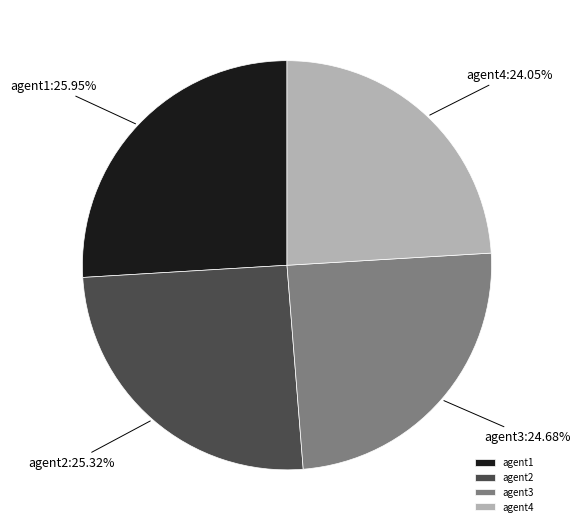

The agent2 slice represents 25% of the pie. True or false?

True